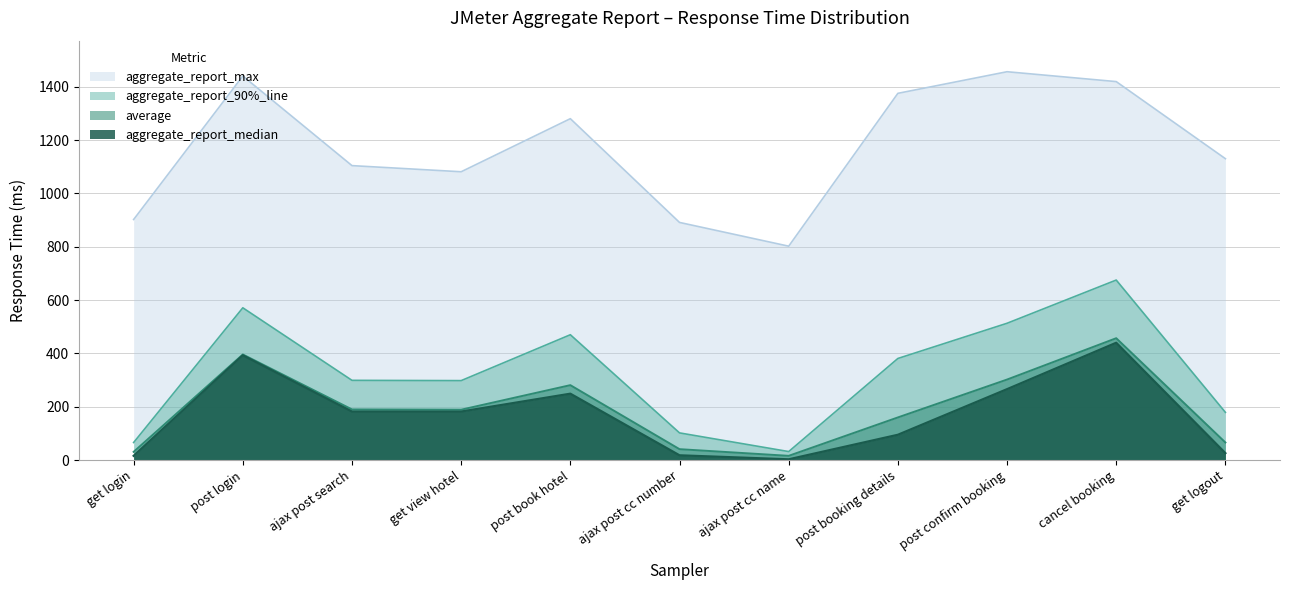

True or false: aggregate_report_max has a value of 1862 at get logout.

False